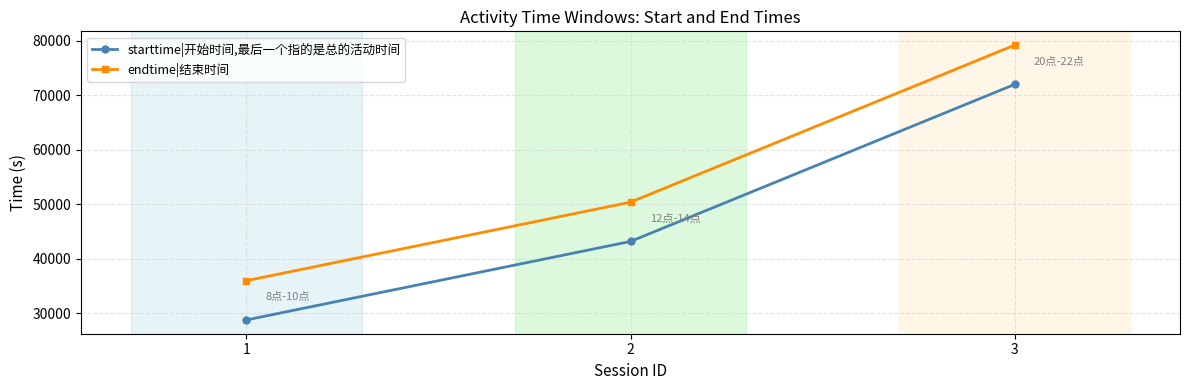

True or false: endtime|结束时间 has a value of 13576 at 2.

False